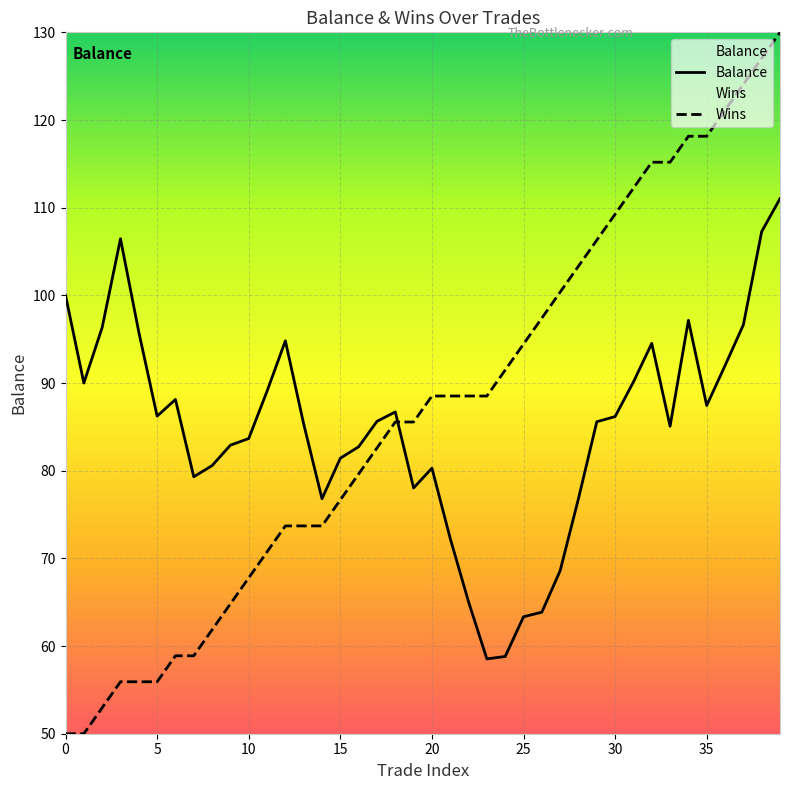

How many categories are shown in the chart?

40